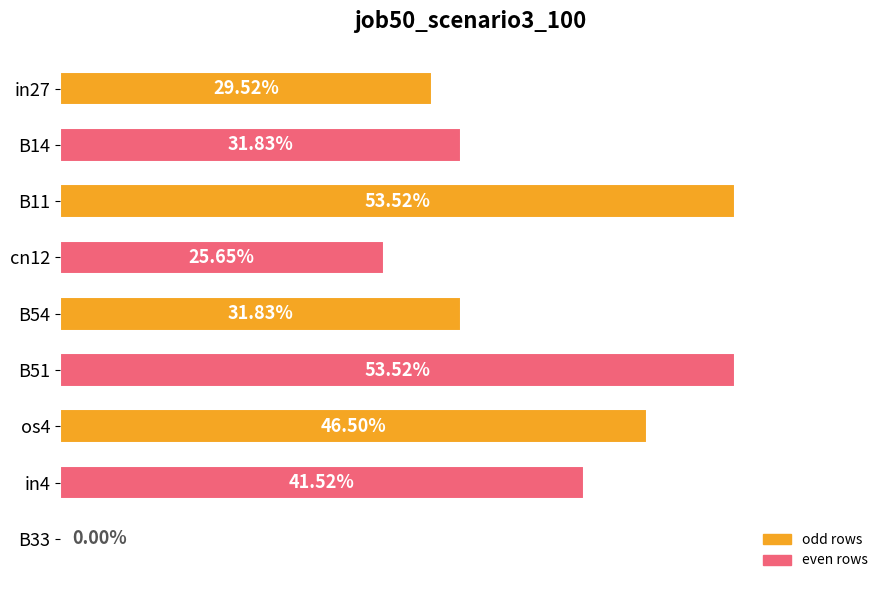

Are the bars horizontal?

Yes